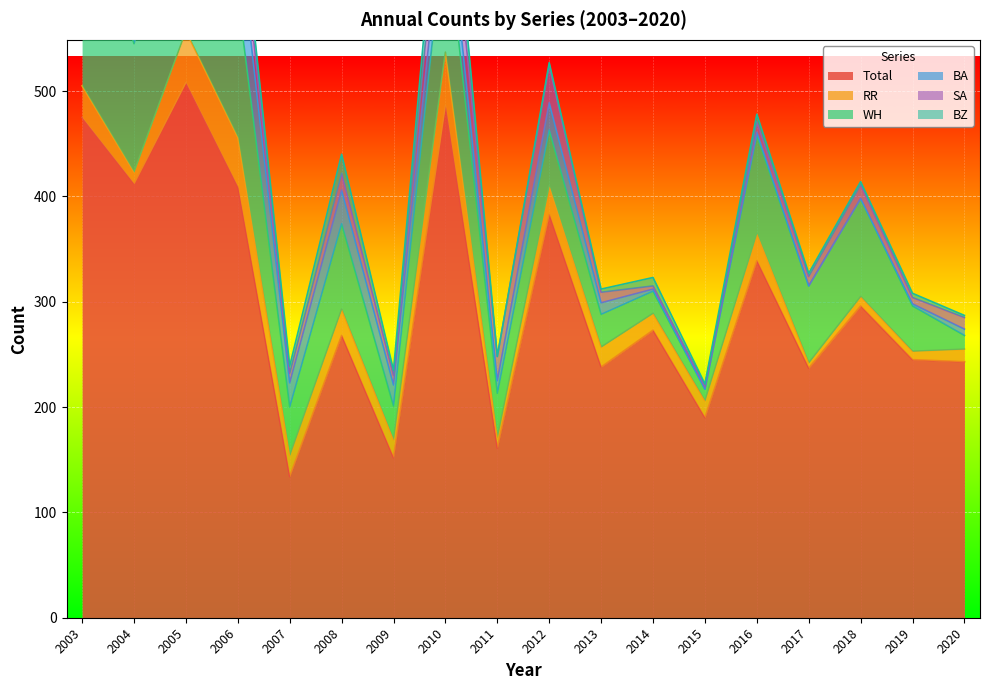

Which label corresponds to the largest value in the chart?

2005